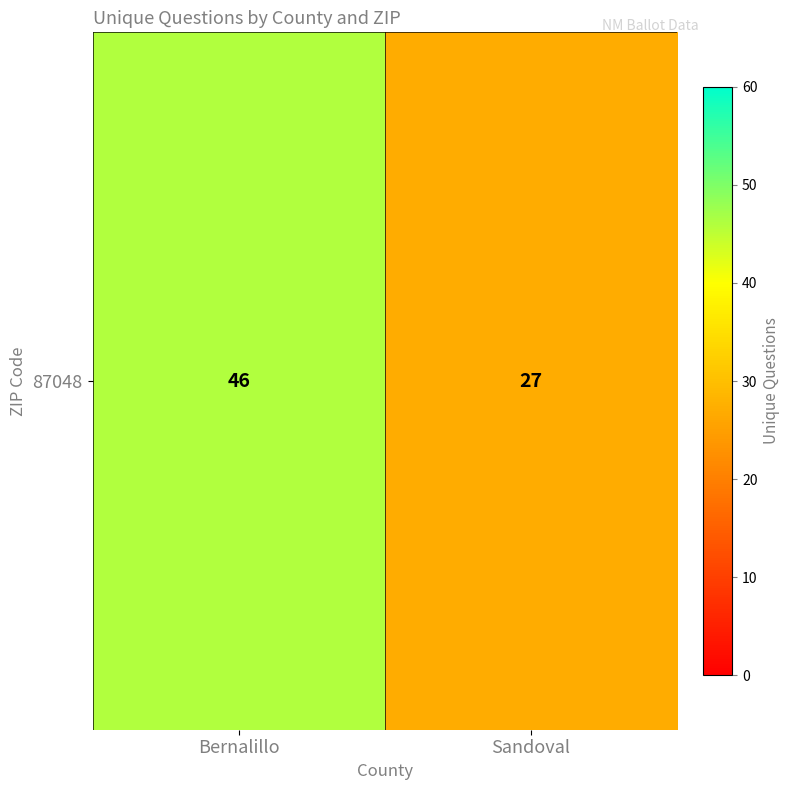

The value at Sandoval is 27. True or false?

True